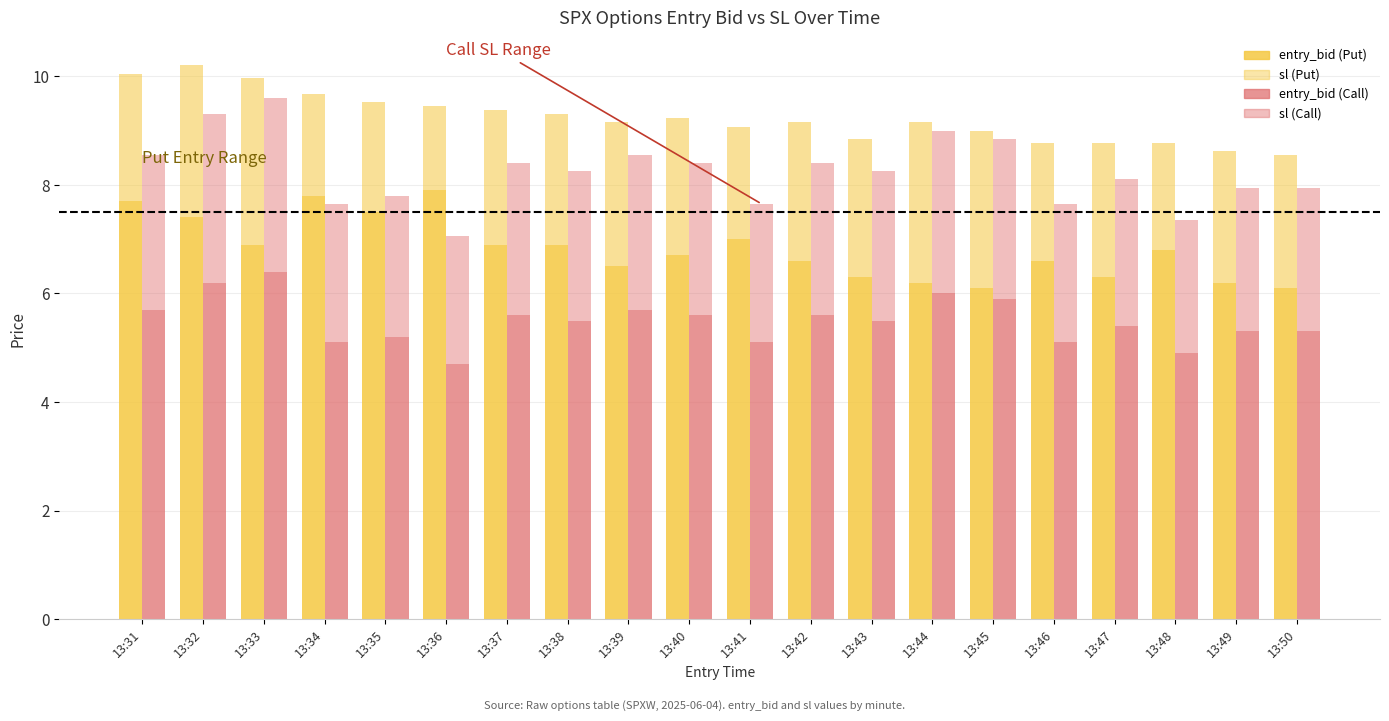

Reading left to right, what are all the values shown in this chart?

entry_bid (Put): 13:31=7.7	13:32=7.4	13:33=6.9	13:34=7.8	13:35=7.5	13:36=7.9	13:37=6.9	13:38=6.9	13:39=6.5	13:40=6.7	13:41=7.0	13:42=6.6	13:43=6.3	13:44=6.2	13:45=6.1	13:46=6.6	13:47=6.3	13:48=6.8	13:49=6.2	13:50=6.1
sl (Put): 13:31=2.4	13:32=2.8	13:33=3.1	13:34=1.9	13:35=2.0	13:36=1.5	13:37=2.5	13:38=2.4	13:39=2.7	13:40=2.5	13:41=2.1	13:42=2.5	13:43=2.5	13:44=3.0	13:45=2.9	13:46=2.2	13:47=2.5	13:48=2.0	13:49=2.4	13:50=2.5
entry_bid (Call): 13:31=5.7	13:32=6.2	13:33=6.4	13:34=5.1	13:35=5.2	13:36=4.7	13:37=5.6	13:38=5.5	13:39=5.7	13:40=5.6	13:41=5.1	13:42=5.6	13:43=5.5	13:44=6.0	13:45=5.9	13:46=5.1	13:47=5.4	13:48=4.9	13:49=5.3	13:50=5.3
sl (Call): 13:31=2.9	13:32=3.1	13:33=3.2	13:34=2.5	13:35=2.6	13:36=2.4	13:37=2.8	13:38=2.7	13:39=2.9	13:40=2.8	13:41=2.5	13:42=2.8	13:43=2.7	13:44=3.0	13:45=2.9	13:46=2.5	13:47=2.7	13:48=2.4	13:49=2.7	13:50=2.7